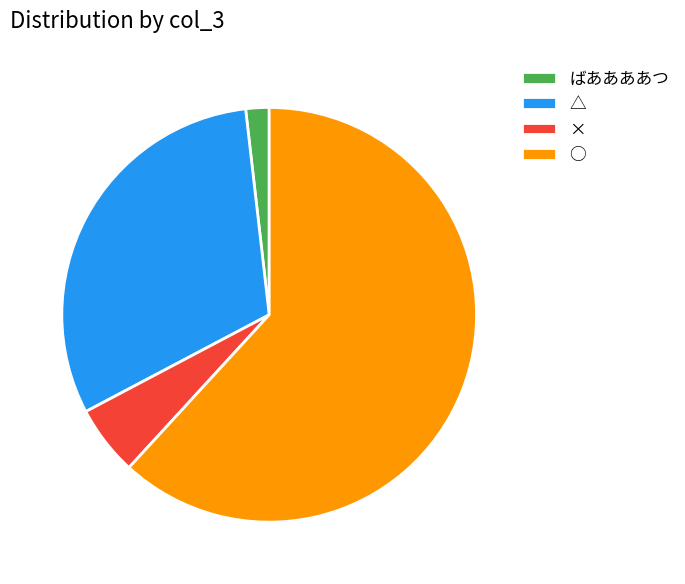

Combined, do △ and ○ account for over 50%?

Yes